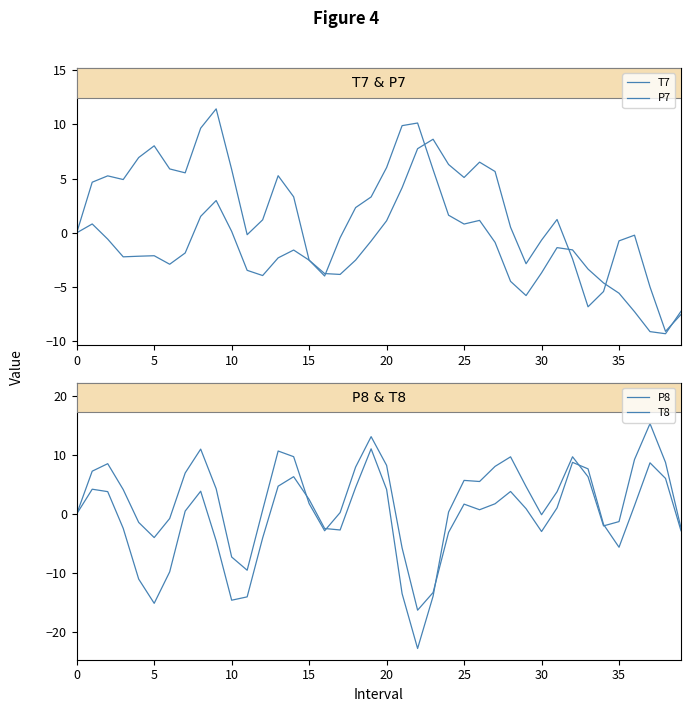

Reading right to left, transcribe all the data shown in this chart.

T7: -7.5	-9.1	-5.0	-0.2	-0.7	-5.4	-6.8	-2.4	1.2	-0.7	-2.9	0.5	5.7	6.5	5.1	6.3	8.6	7.8	4.2	1.1	-0.8	-2.5	-3.8	-3.8	-2.5	-1.6	-2.3	-3.9	-3.5	0.1	3.0	1.5	-1.9	-2.9	-2.1	-2.2	-2.2	-0.6	0.8	0.0
P7: -7.2	-9.3	-9.1	-7.3	-5.6	-4.6	-3.3	-1.6	-1.4	-3.7	-5.8	-4.5	-0.9	1.1	0.8	1.6	5.8	10.1	9.9	6.0	3.3	2.3	-0.5	-4.0	-2.5	3.3	5.3	1.2	-0.2	5.8	11.4	9.7	5.5	5.9	8.0	6.9	4.9	5.3	4.7	-0.0
P8: -2.9	6.0	8.7	1.4	-5.7	-1.8	7.7	8.8	1.0	-3.0	0.9	3.8	1.7	0.7	1.7	-3.1	-13.4	-16.4	-5.8	8.2	13.1	8.0	0.2	-2.9	1.7	9.7	10.7	0.7	-9.6	-7.3	4.3	11.0	6.9	-0.8	-4.0	-1.4	4.1	8.5	7.3	-0.0
T8: -2.4	8.8	15.3	9.2	-1.3	-2.0	6.3	9.7	3.8	-0.1	4.7	9.7	8.1	5.5	5.7	0.3	-14.0	-22.9	-13.6	4.2	11.1	4.5	-2.7	-2.5	2.4	6.3	4.7	-4.1	-14.1	-14.7	-4.6	3.9	0.5	-9.9	-15.2	-11.1	-2.5	3.8	4.2	0.0